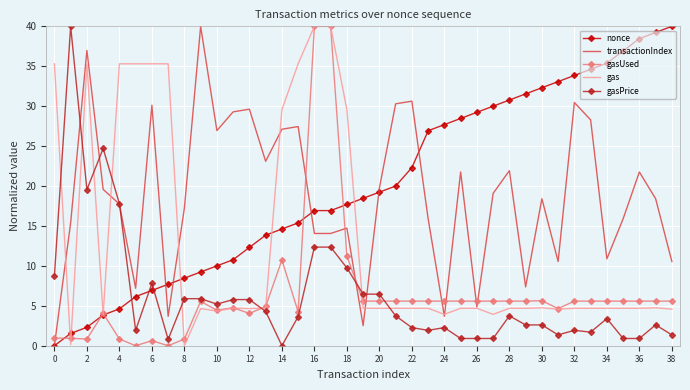

What is the maximum value for nonce?

40.0